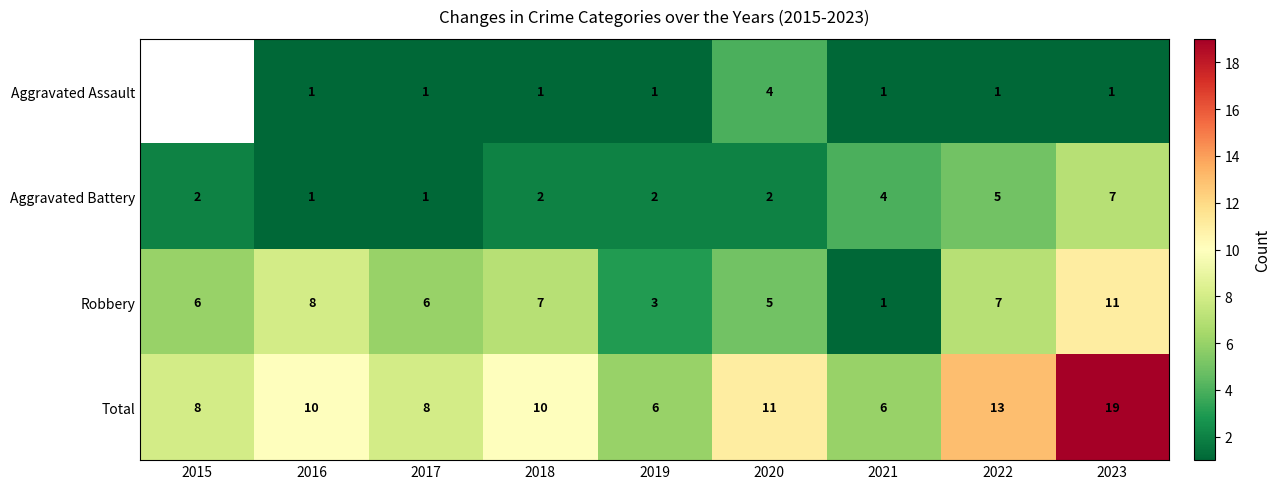

What is the sum of the Total values at 2016 and 2023?

29